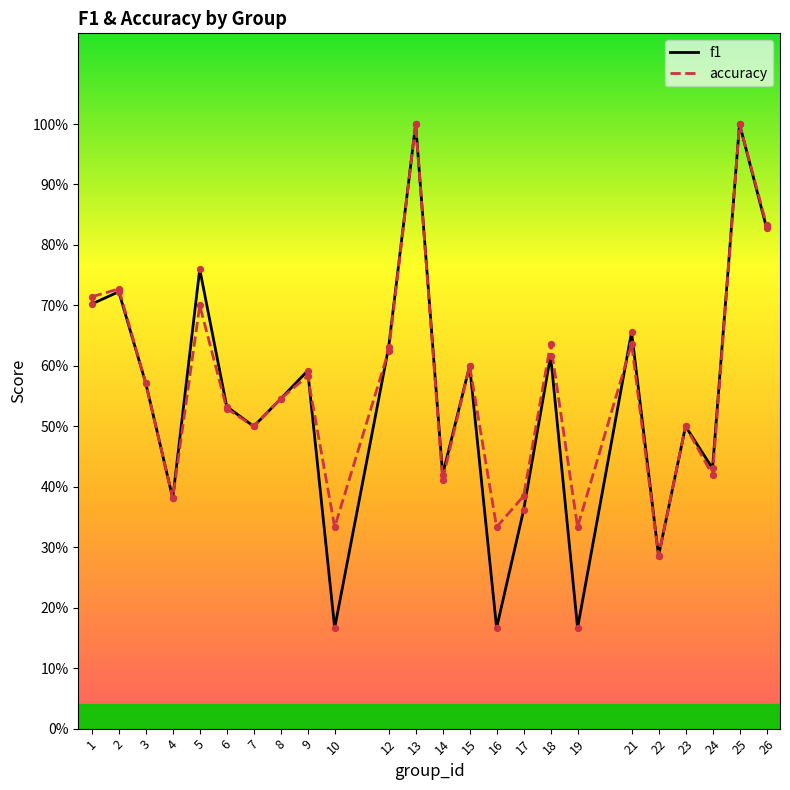

What are all the series names shown in the legend?

f1, accuracy